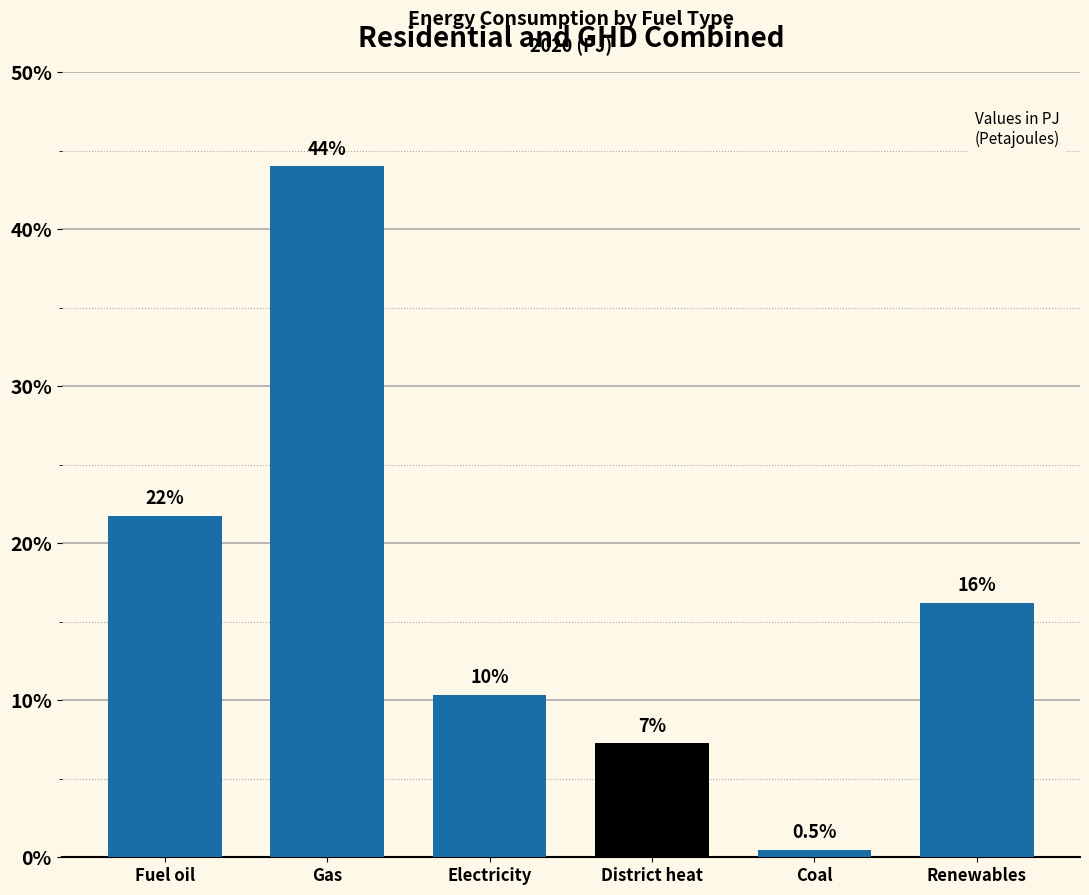

Are the bars horizontal?

No